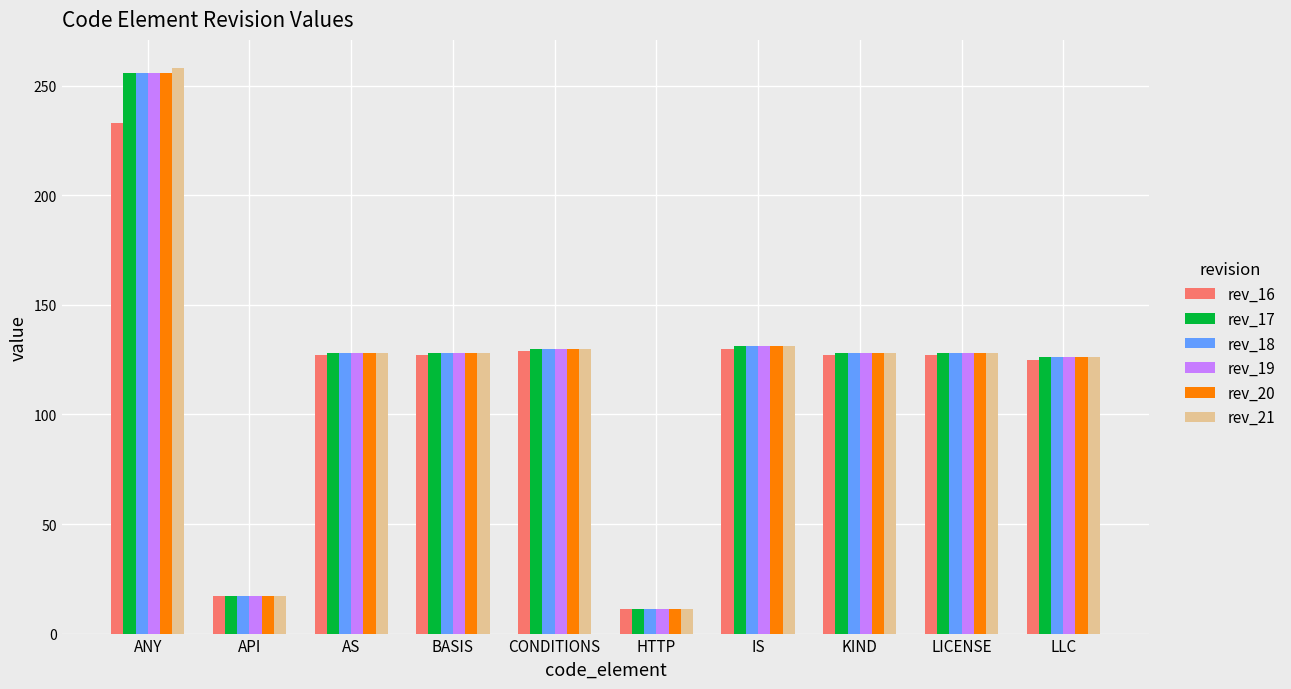

What is the value of the rev_19 bar at the 3rd from the left?

128